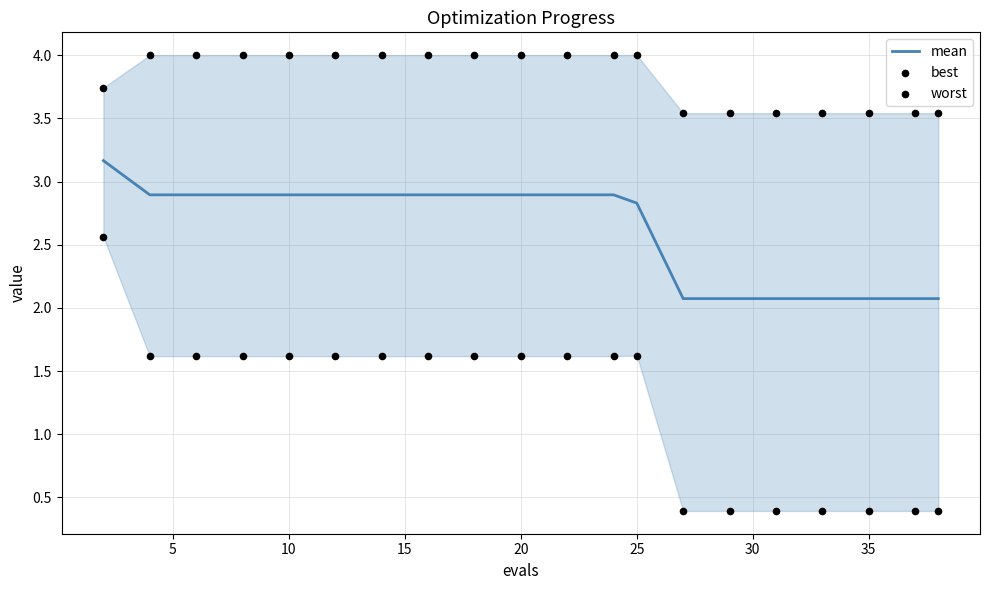

Which series has the widest spread of Y values?

best